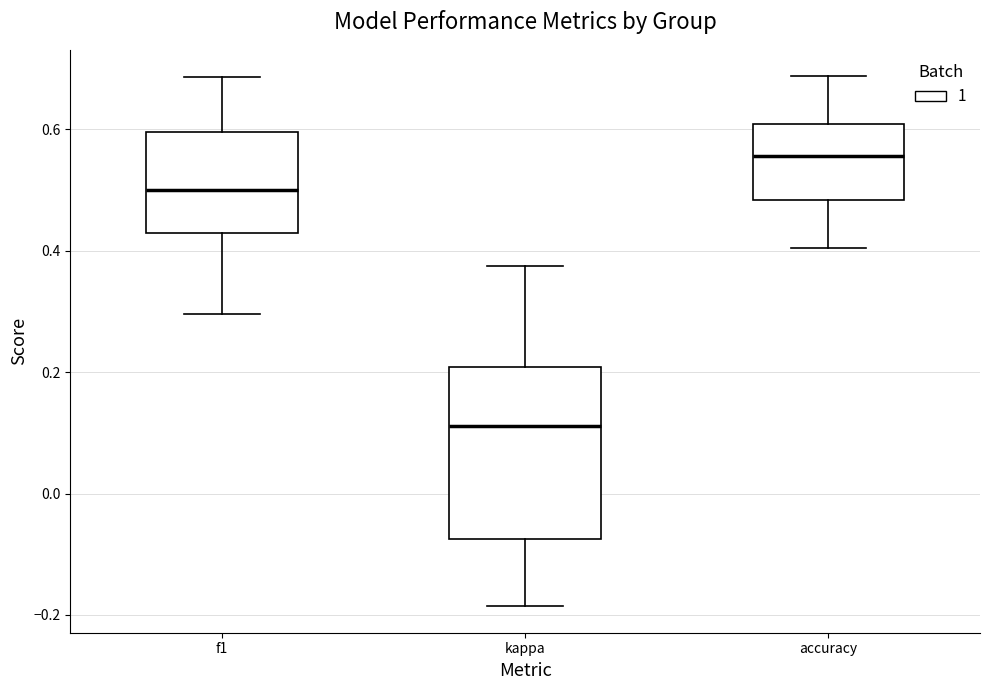

Reading left to right, read every box against the y-axis: the position of its median line, the range the box covers, and the ends of its whiskers. The values are not printed on the chart, so give them approximately, as read against the axis.

f1: median 0.50, box 0.42 to 0.60, whiskers 0.30 to 0.68
kappa: median 0.12, box -0.08 to 0.20, whiskers -0.18 to 0.38
accuracy: median 0.56, box 0.48 to 0.60, whiskers 0.40 to 0.68